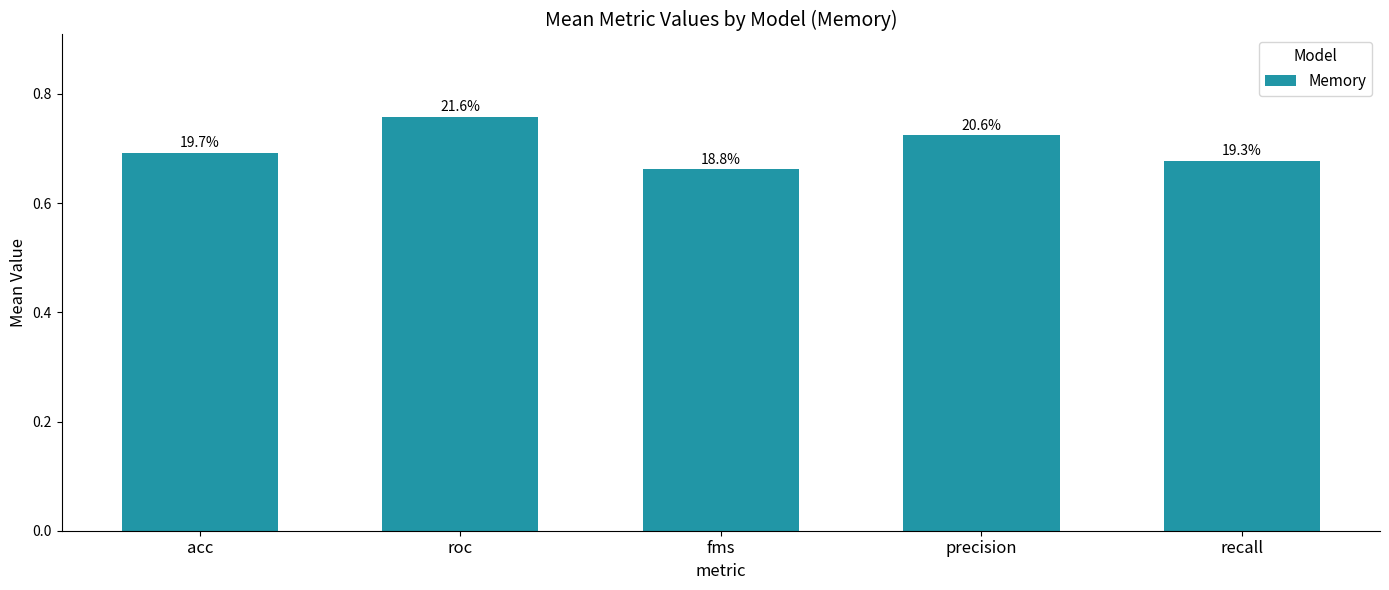

Between recall and roc, which is larger?

roc